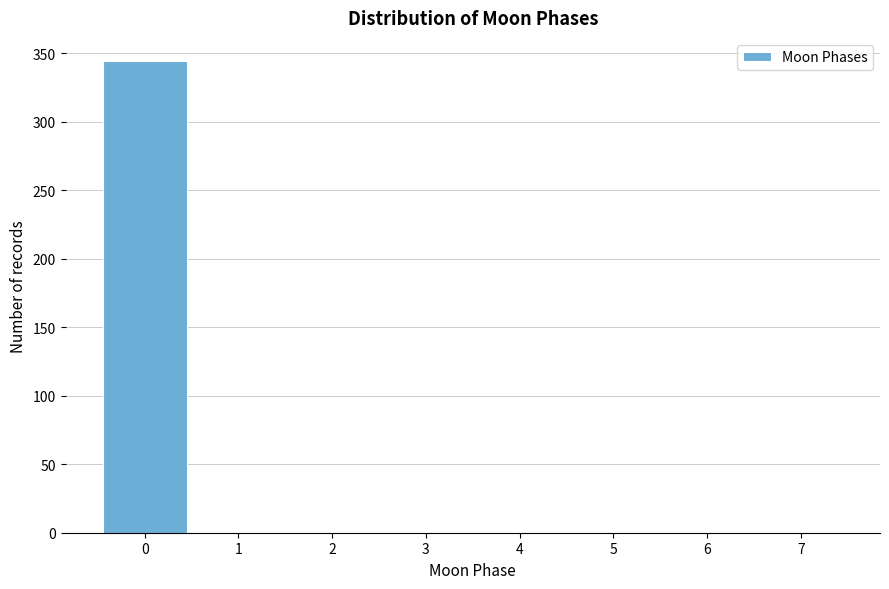

Reading left to right, transcribe this chart: for each bar, give the range it covers on the x-axis and its height. The values are not printed on the chart, so give them approximately, as read against the axis.

-0.5 to 0.5: 345
0.5 to 1.5: 0
1.5 to 2.5: 0
2.5 to 3.5: 0
3.5 to 4.5: 0
4.5 to 5.5: 0
5.5 to 6.5: 0
6.5 to 7.5: 0